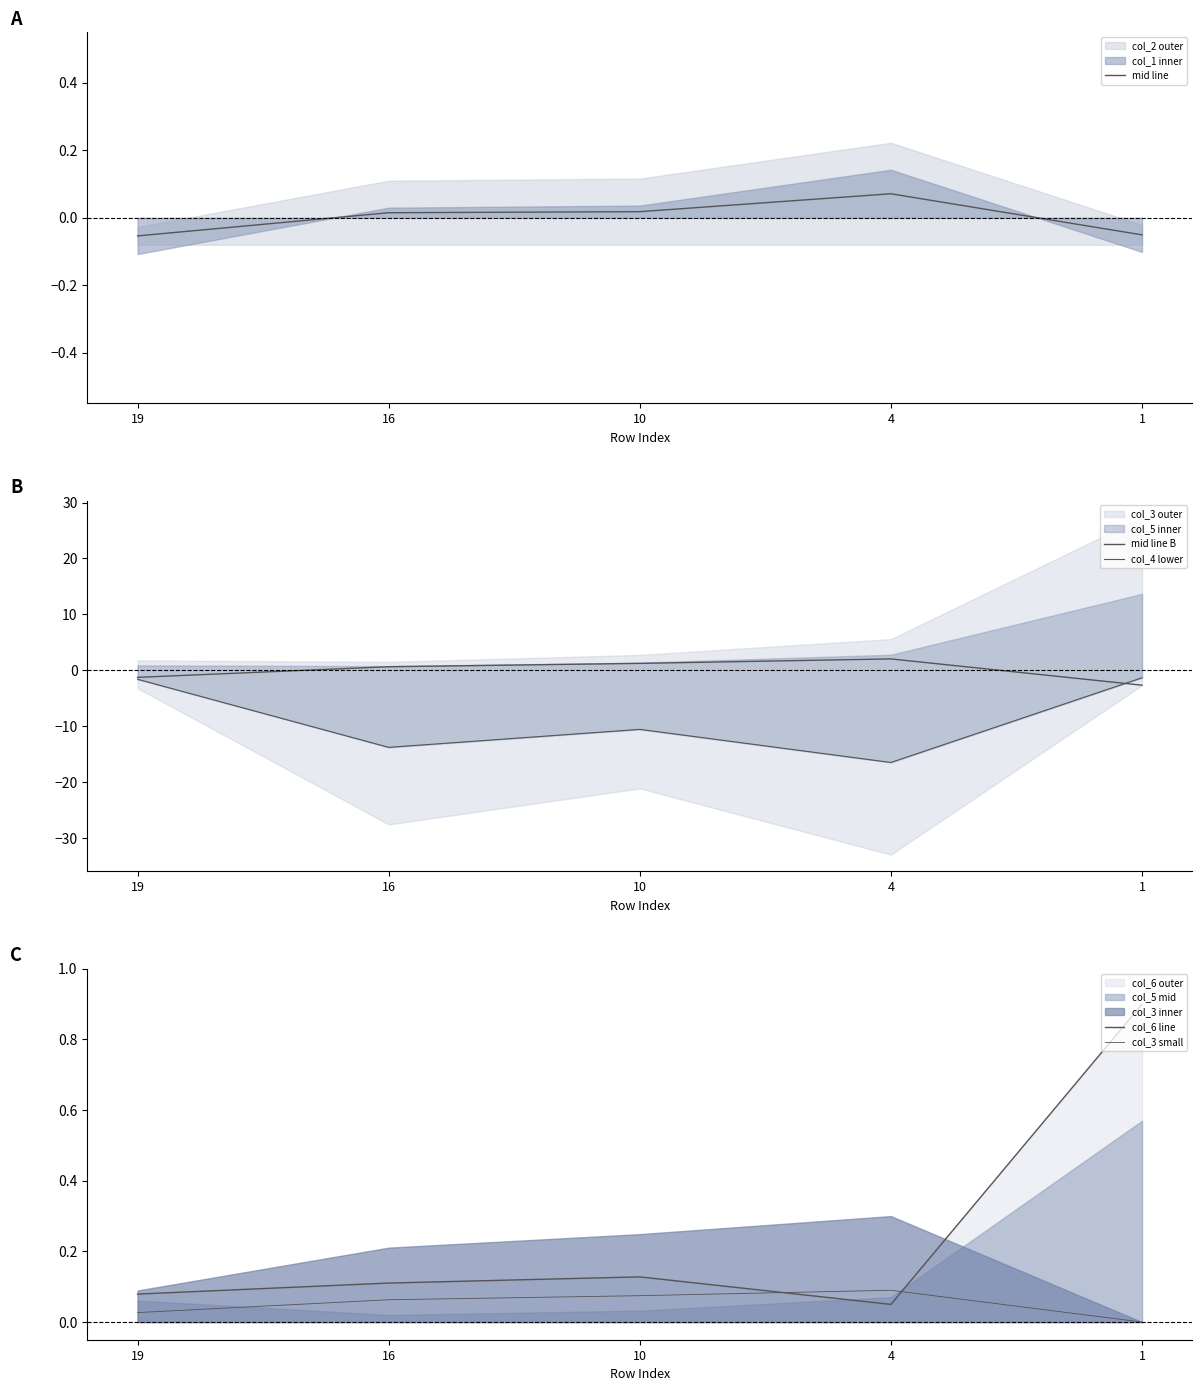

True or false: mid line B and col_3 small cross at least once.

True